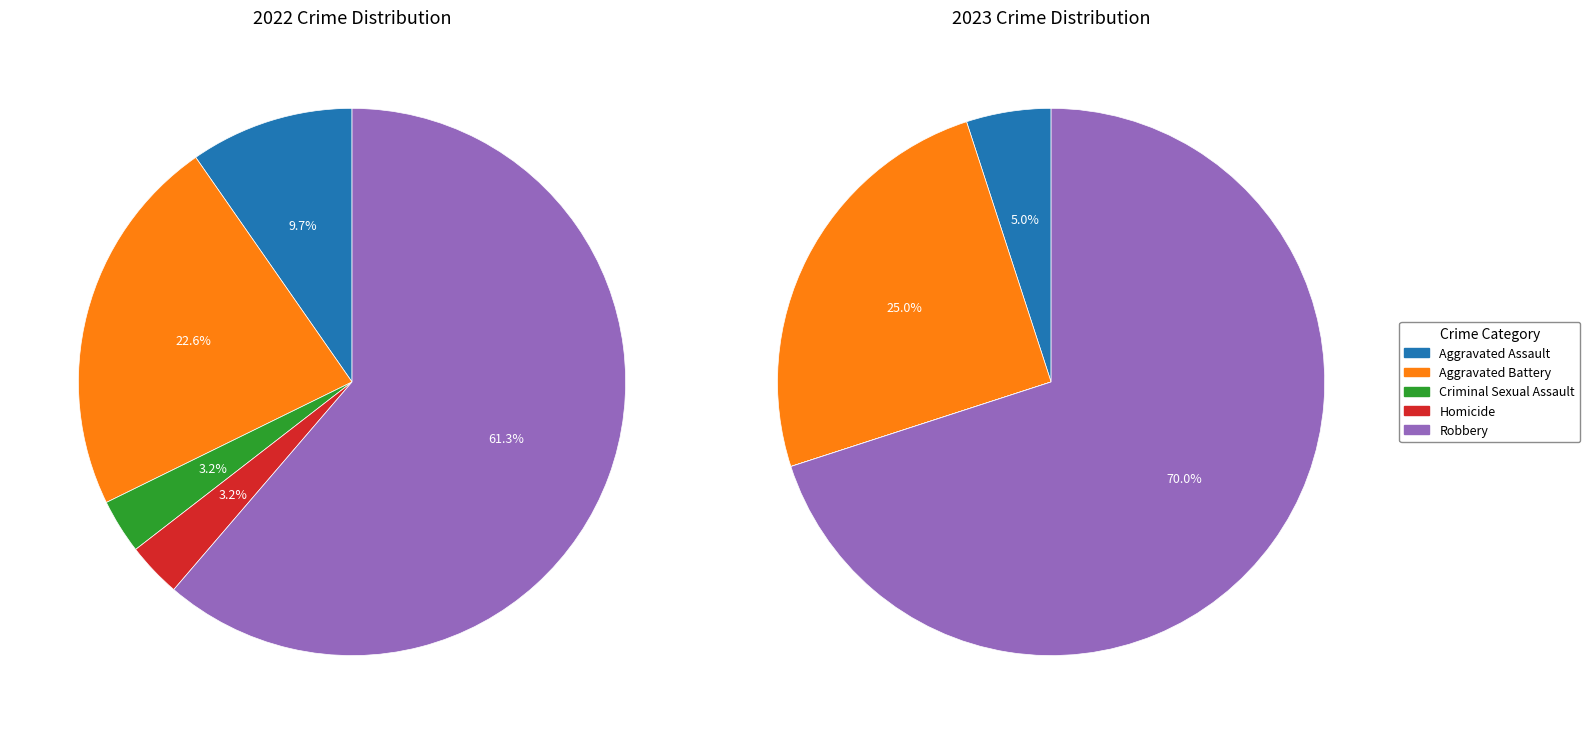

To the nearest percent, what is the average slice percentage?

20%